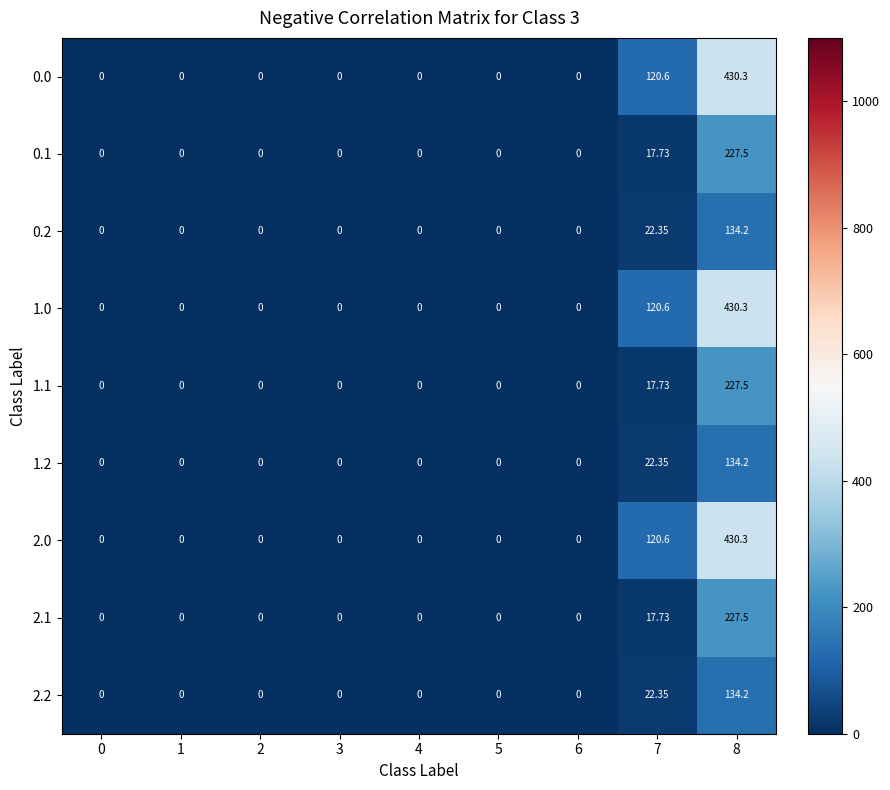

Is the value of 0.0 at 8 greater than the value of 1.1 at 7?

Yes